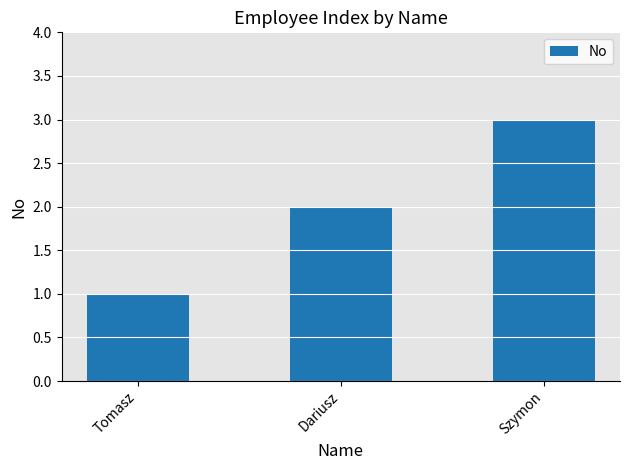

How many categories are shown in the chart?

3